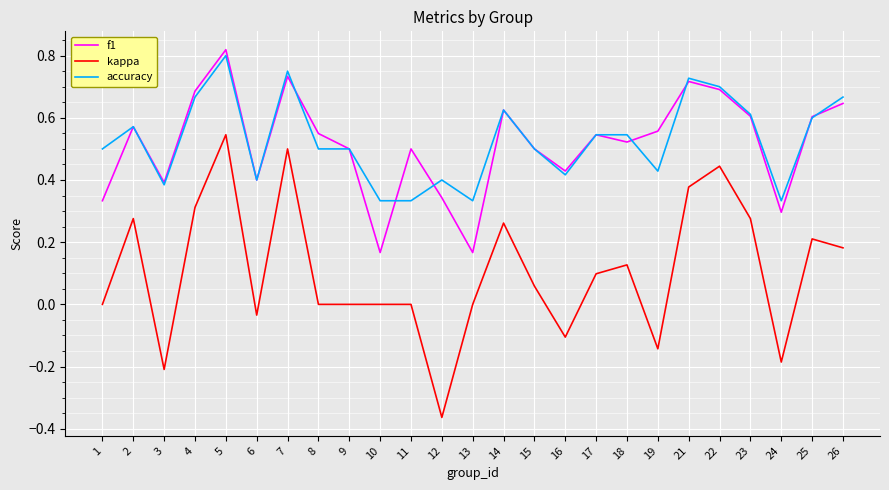

What are all the series names shown in the legend?

f1, kappa, accuracy